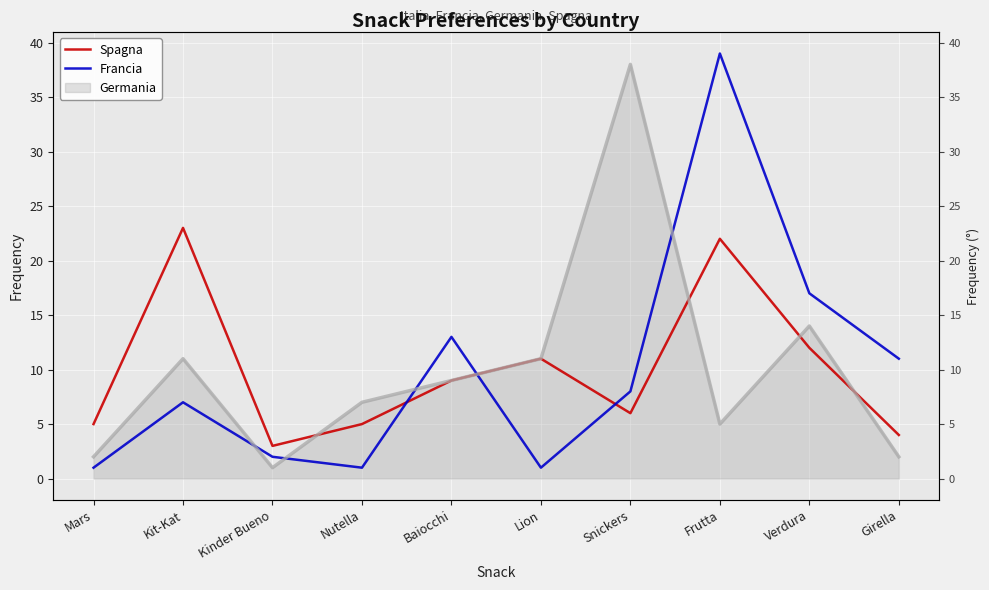

What is the sum of all Francia values?

100